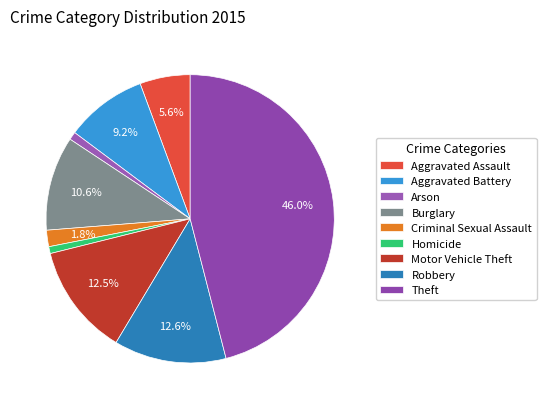

How many segments does this pie chart have?

9